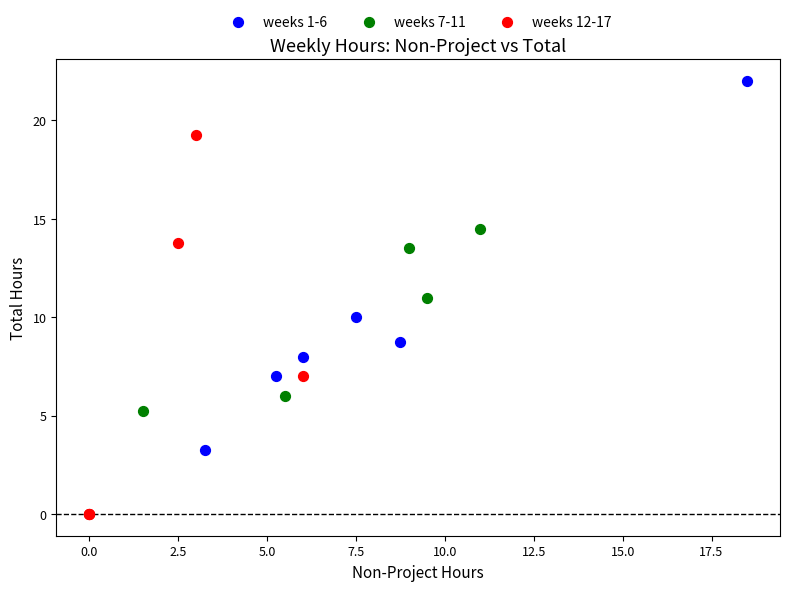

Which series reaches the maximum Y coordinate?

weeks 1-6